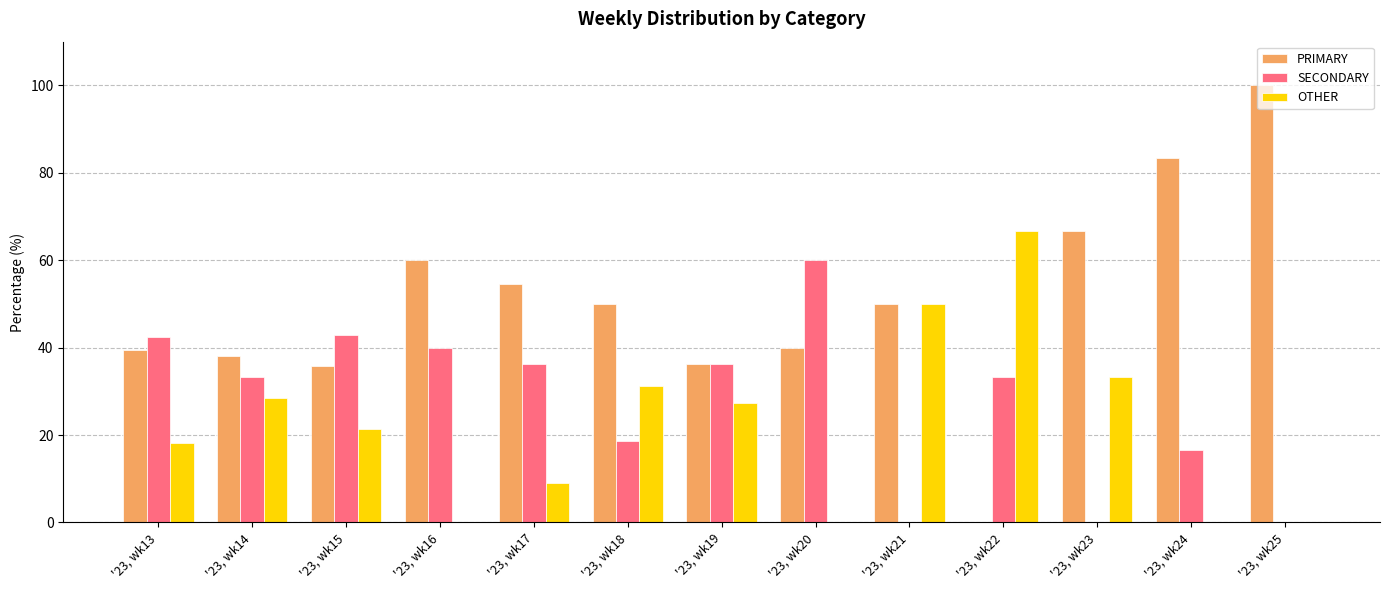

The value of OTHER at '23, wk20 is 0.0. True or false?

True